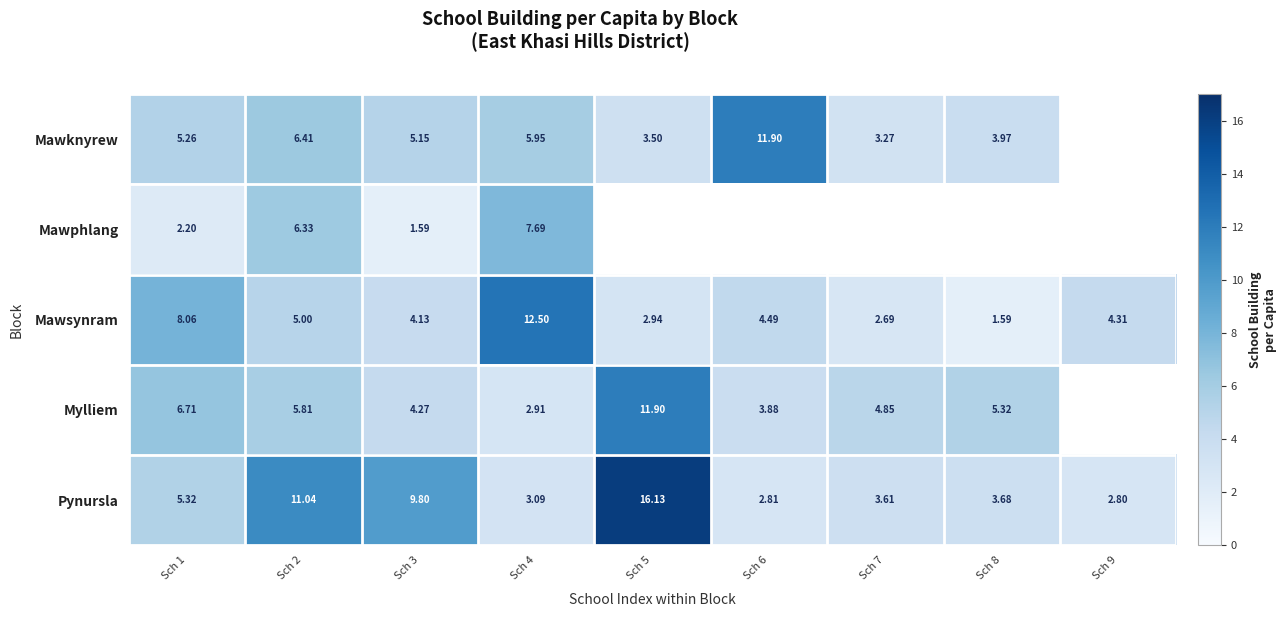

Rank the categories by Pynursla value from lowest to highest.

Sch 9, Sch 6, Sch 4, Sch 7, Sch 8, Sch 1, Sch 3, Sch 2, Sch 5